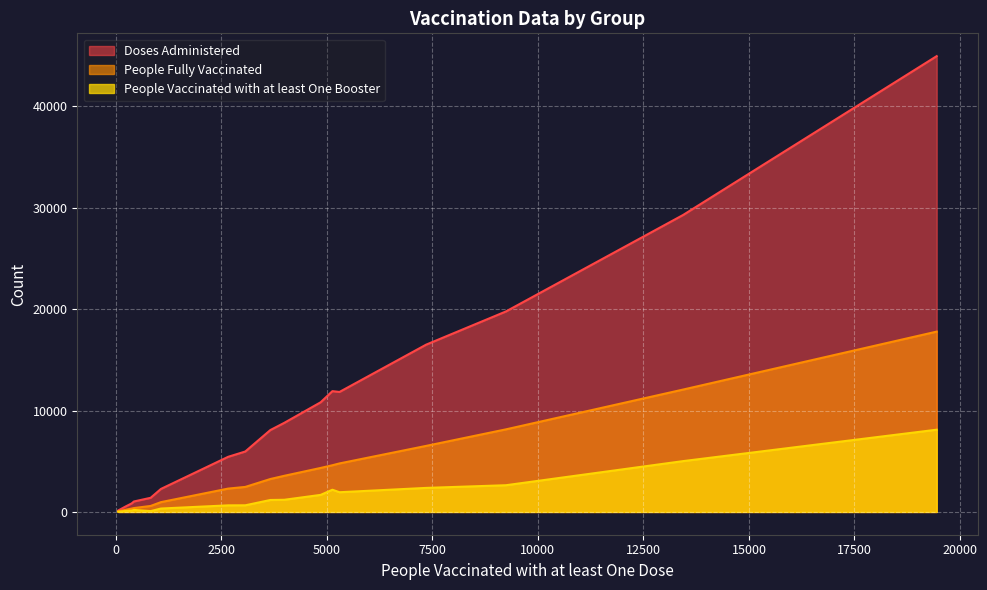

What is the difference between the maximum and minimum values in the People Fully Vaccinated series?

17735